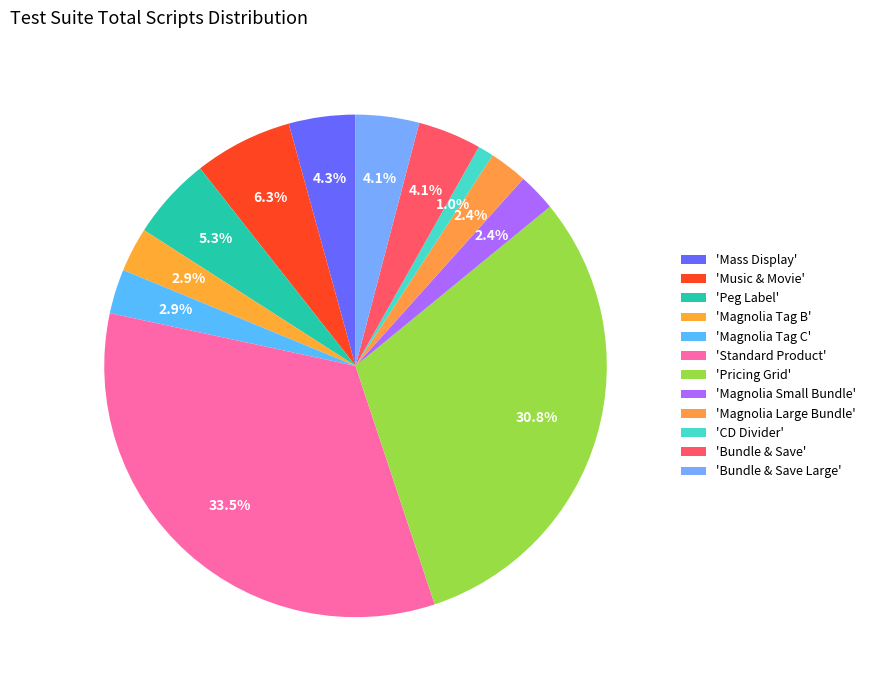

How many slices are in this pie chart?

12